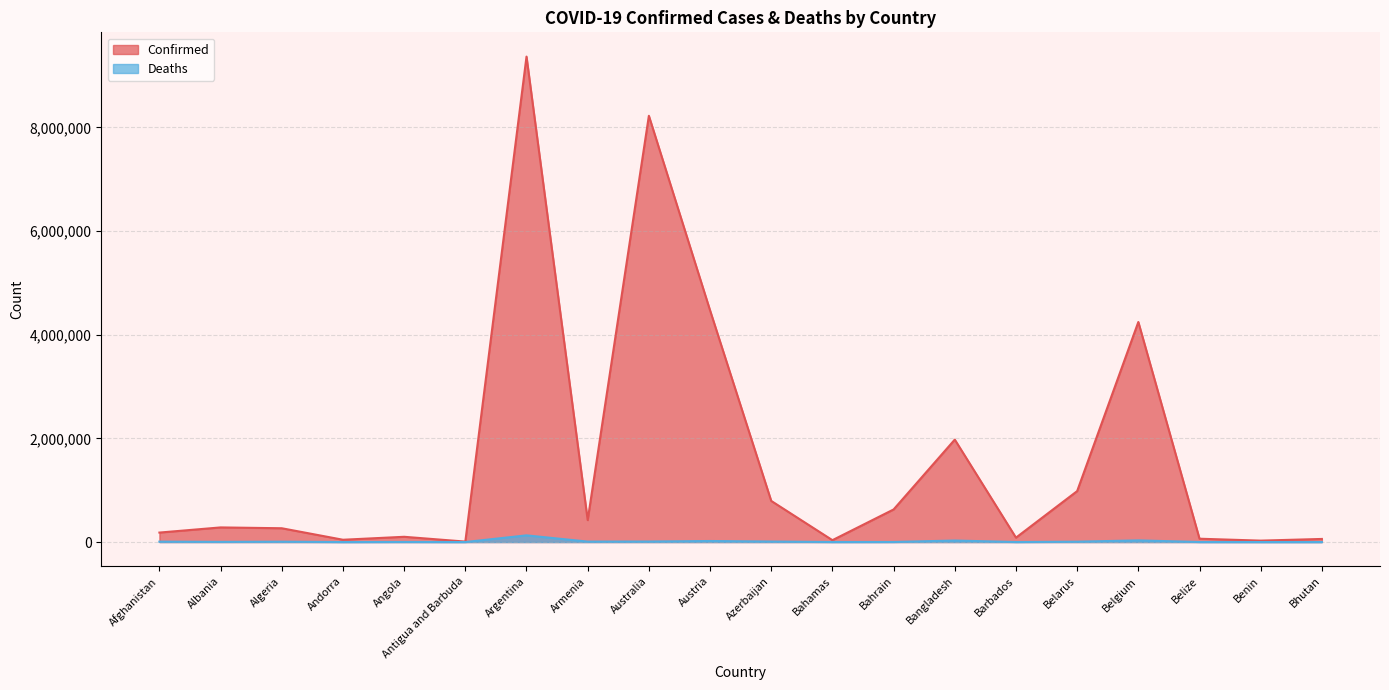

What position from the left is Antigua and Barbuda?

6